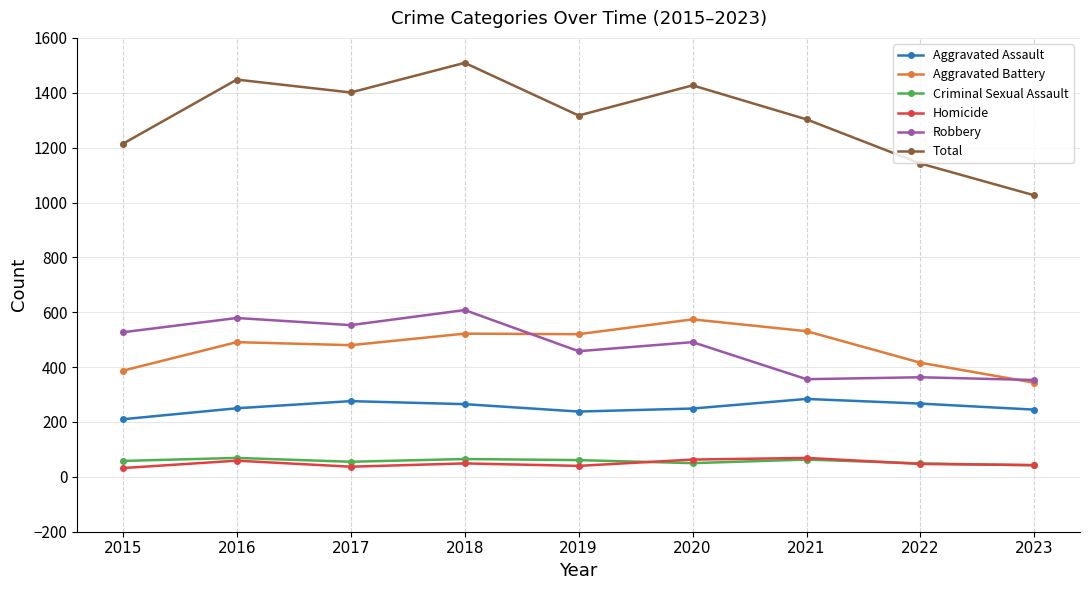

Which category has the highest value across all series?

2018